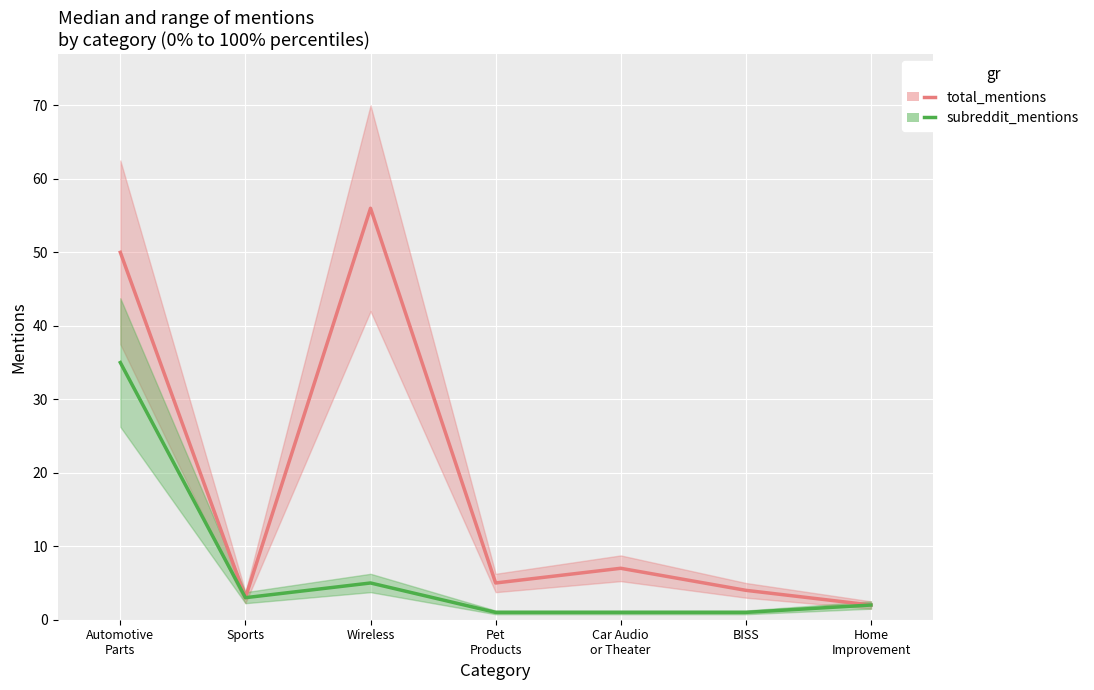

Which category has the highest value across all series?

Wireless